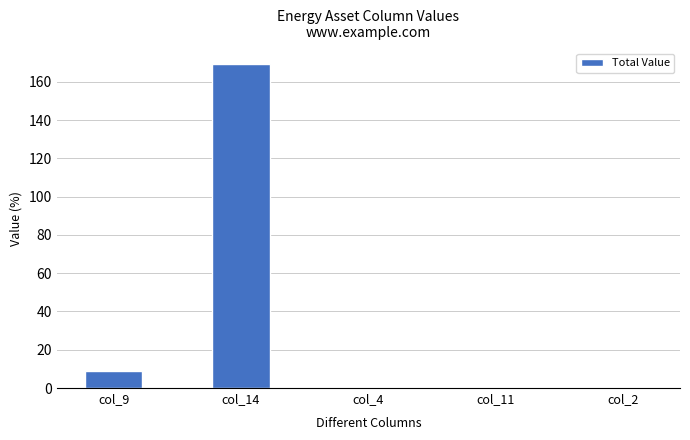

What is the change in value from col_14 to col_11?

-169